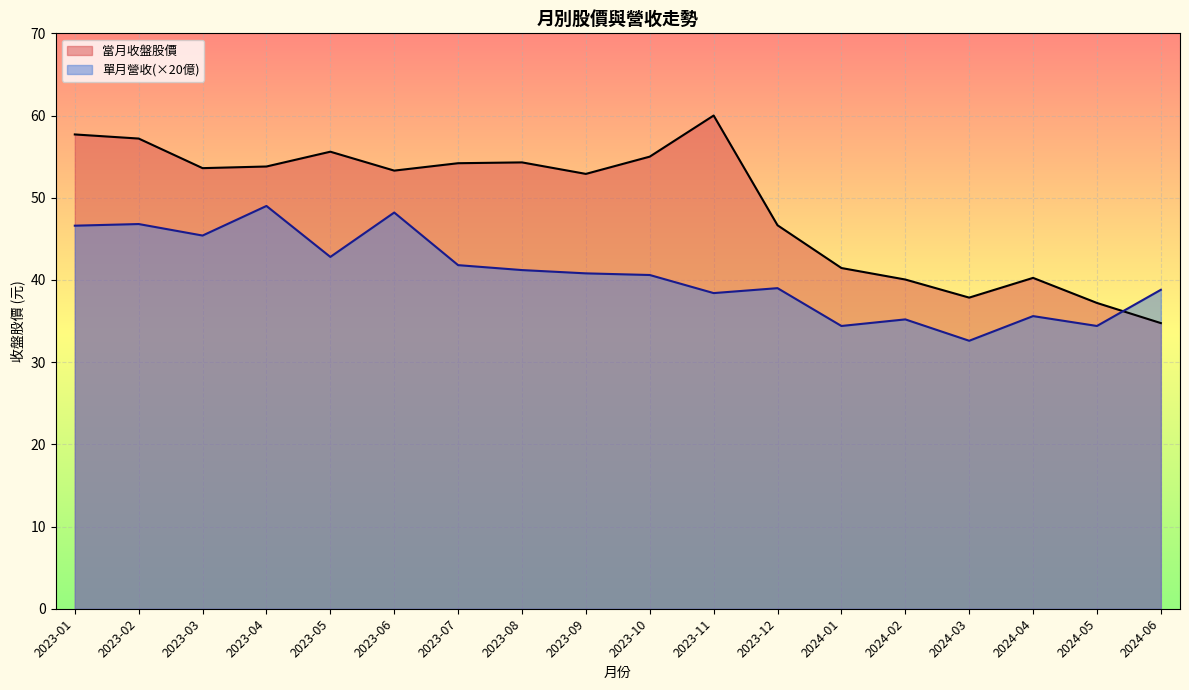

Which series has the largest range (max minus min)?

當月收盤股價